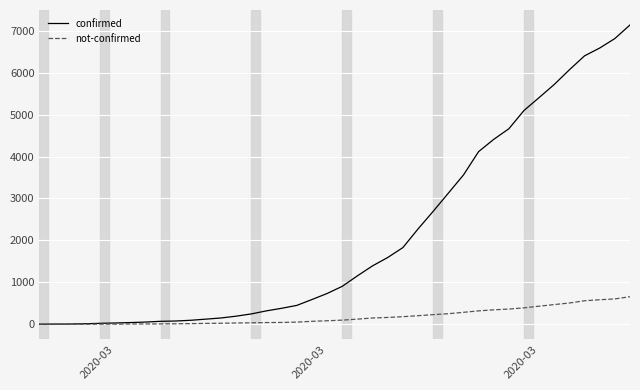

Which series has the largest total across all categories?

confirmed